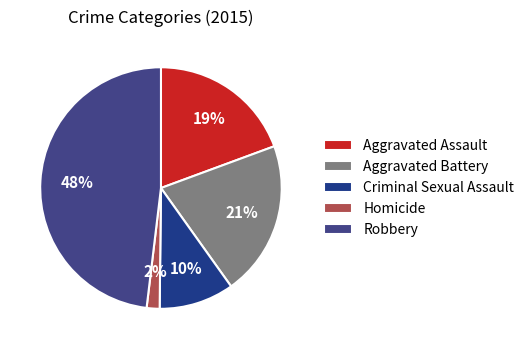

Count the number of slices in the pie.

5